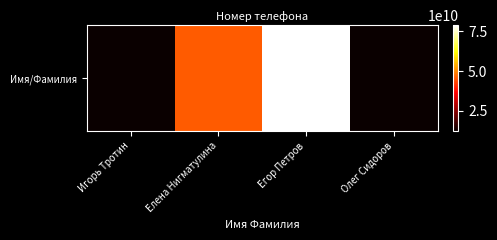

What is the average value?

37320653968